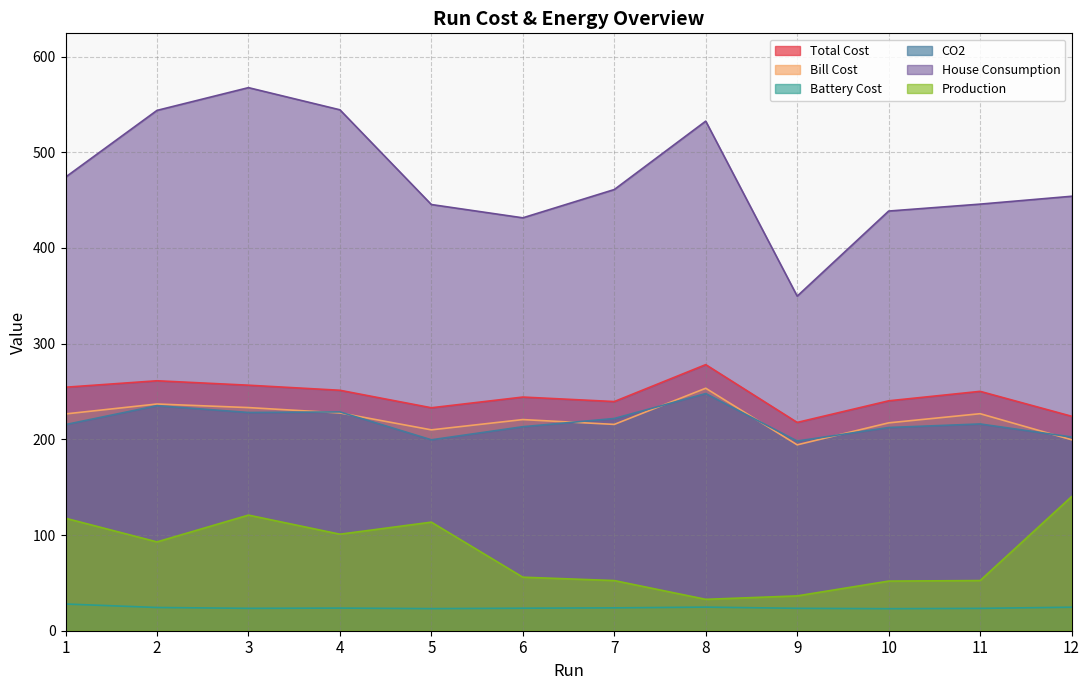

Between 3 and 12, which series saw the biggest shift?

House Consumption